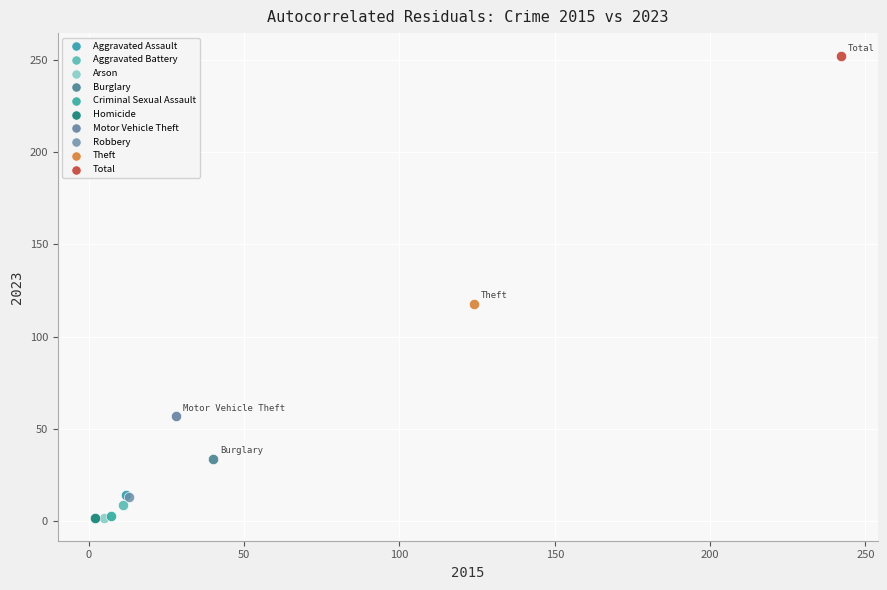

What are all the series names shown in the legend?

Aggravated Assault, Aggravated Battery, Arson, Burglary, Criminal Sexual Assault, Homicide, Motor Vehicle Theft, Robbery, Theft, Total